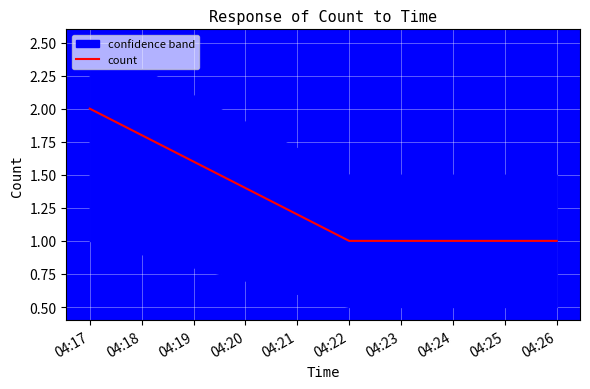

Reading left to right, what are all the values shown in this chart?

2	1	1	1